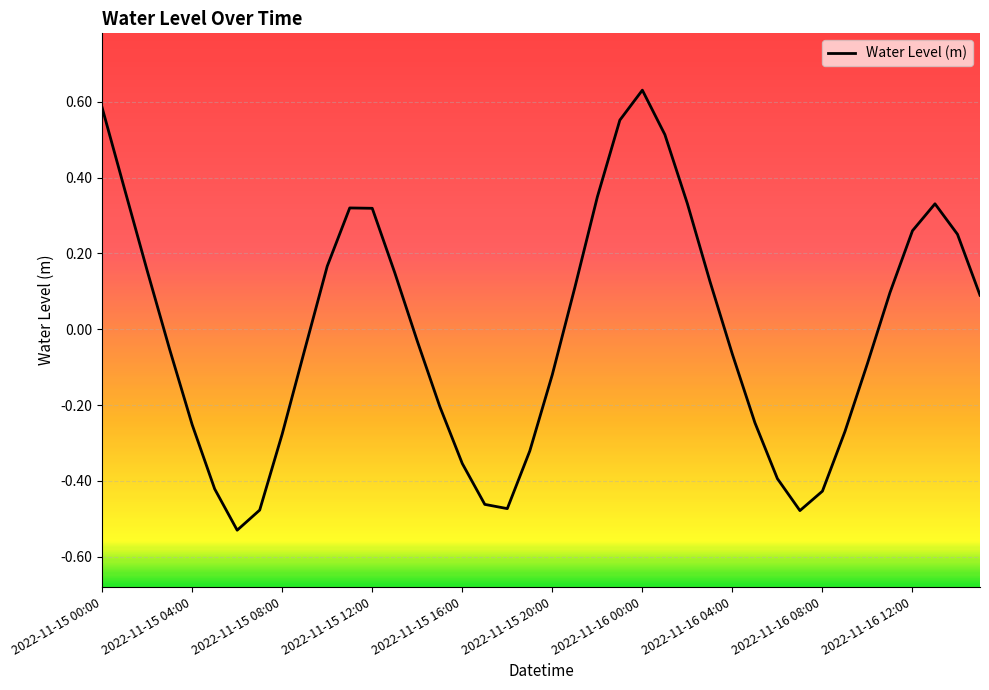

What is the difference between the maximum and minimum values?

1.2